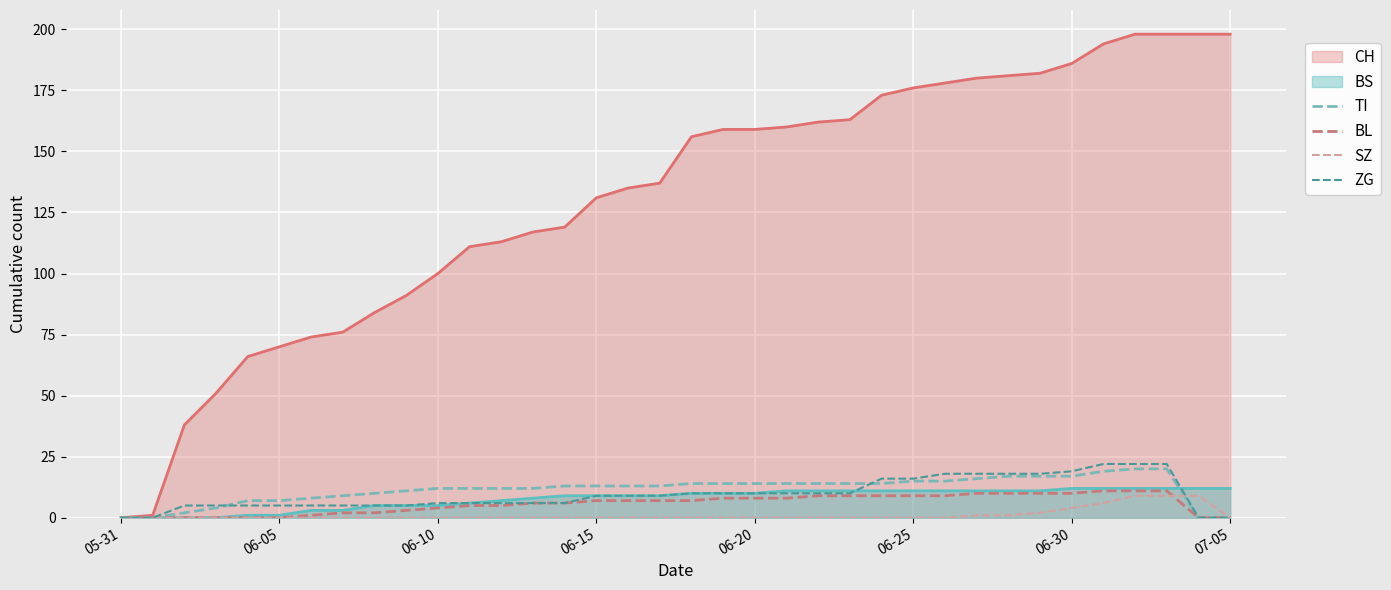

What is the sum of all SZ values?

41